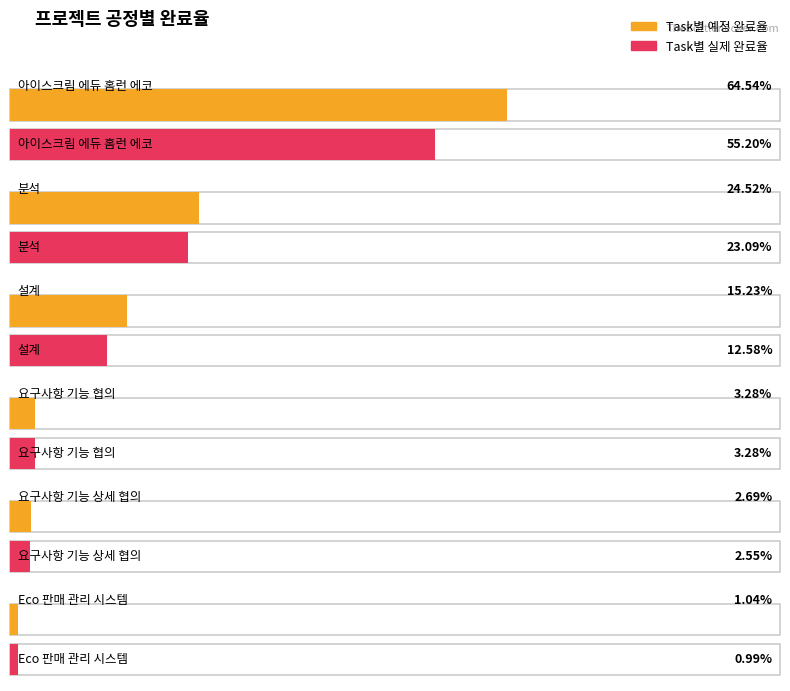

Rank the series by their maximum value, from highest to lowest.

Task별 예정 완료율, Task별 실제 완료율